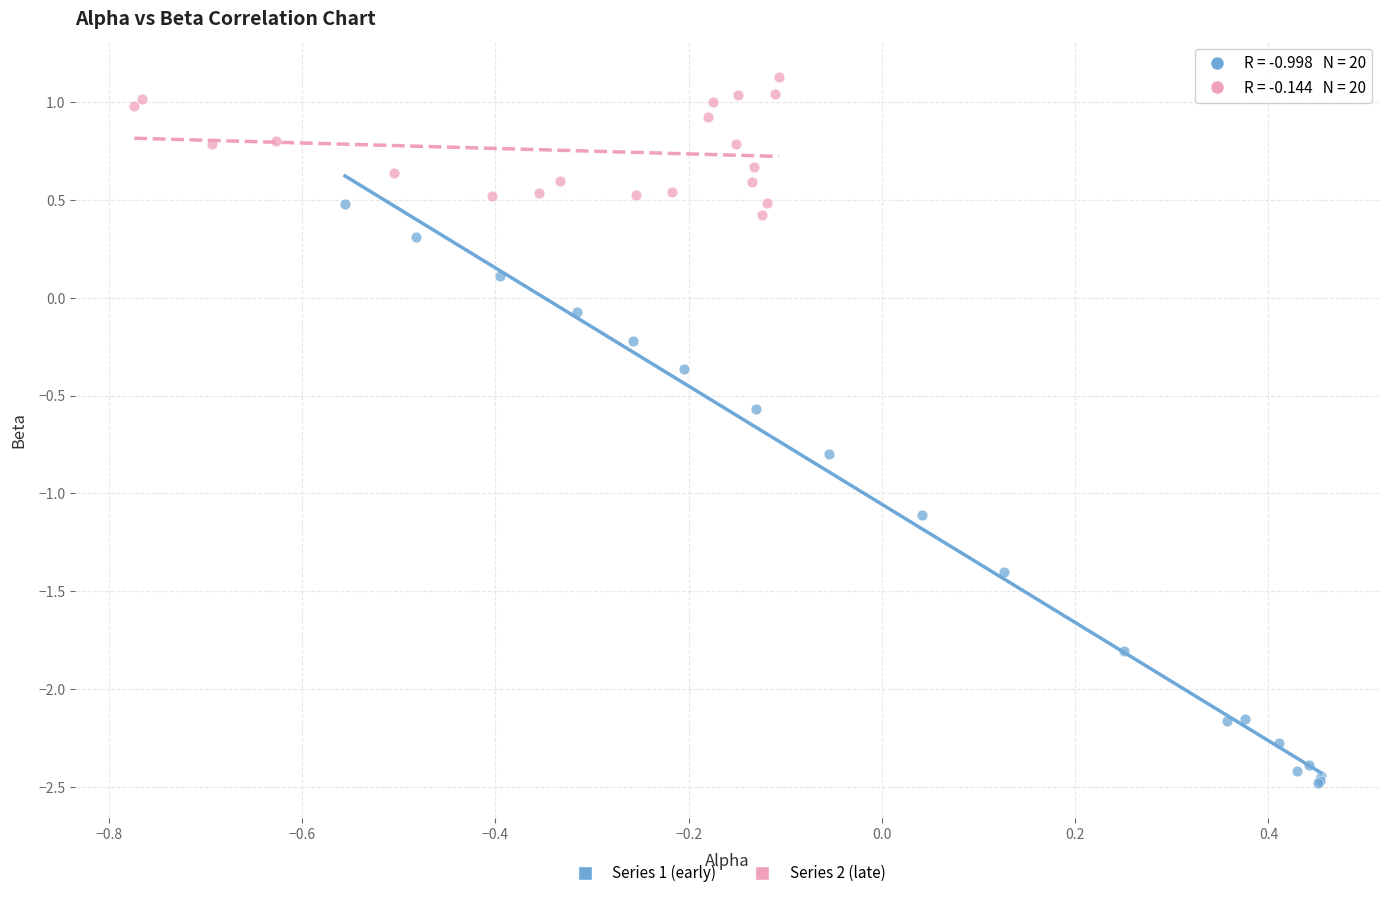

Which series contains the lowest Y value?

Series 1 (early)